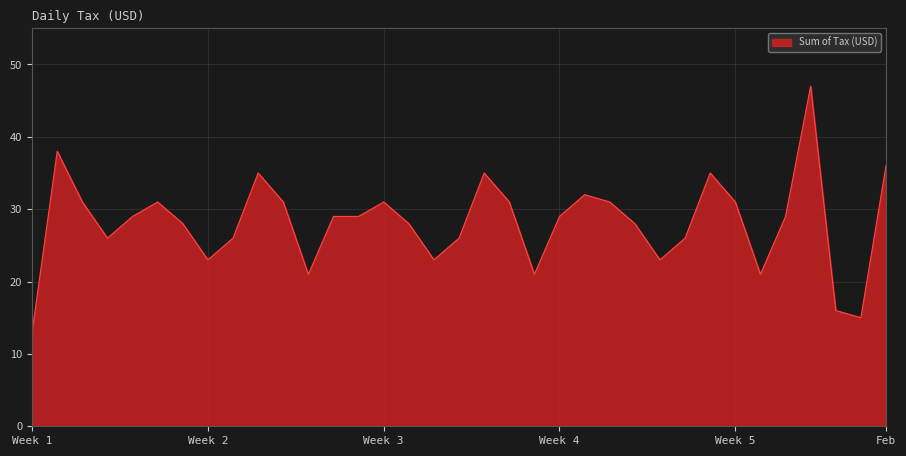

What is the greatest value displayed?

47.0